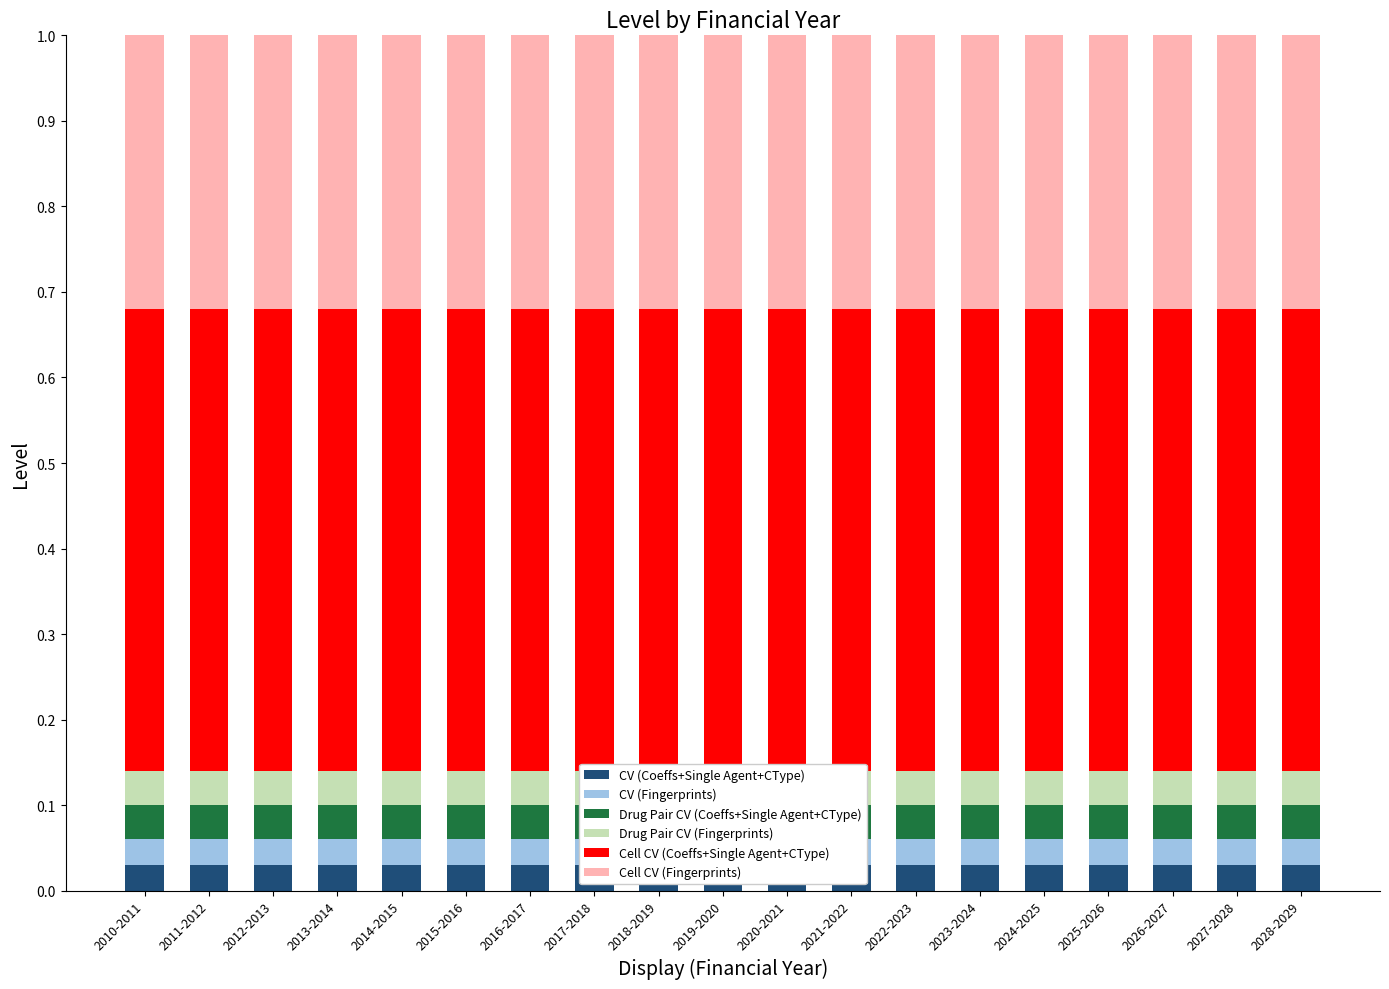

Is it true that Drug Pair CV (Coeffs+Single Agent+CType) equals 0.0 at 2010-2011?

True